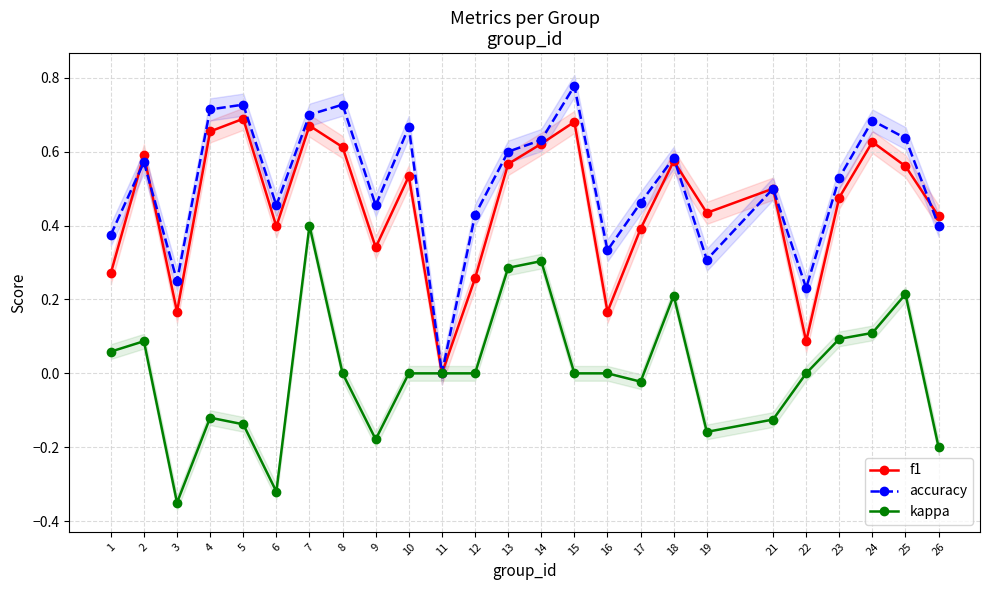

Is this an area chart (filled region under the line)?

No